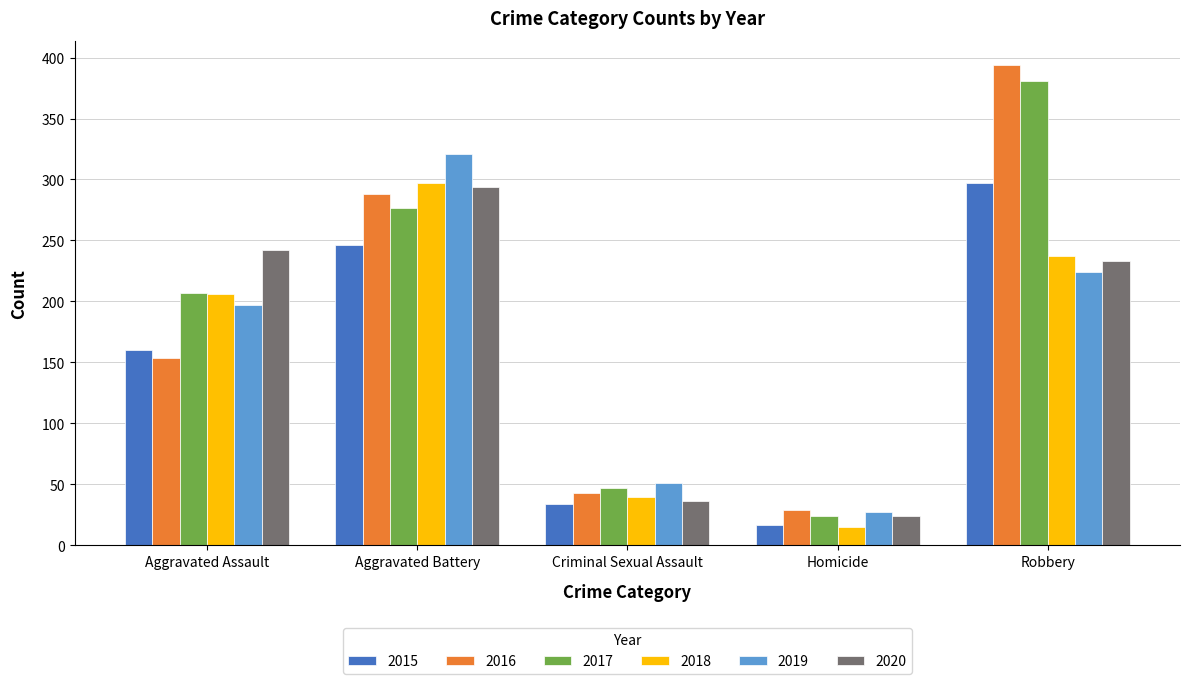

At which category is the sum across all series the highest?

Robbery